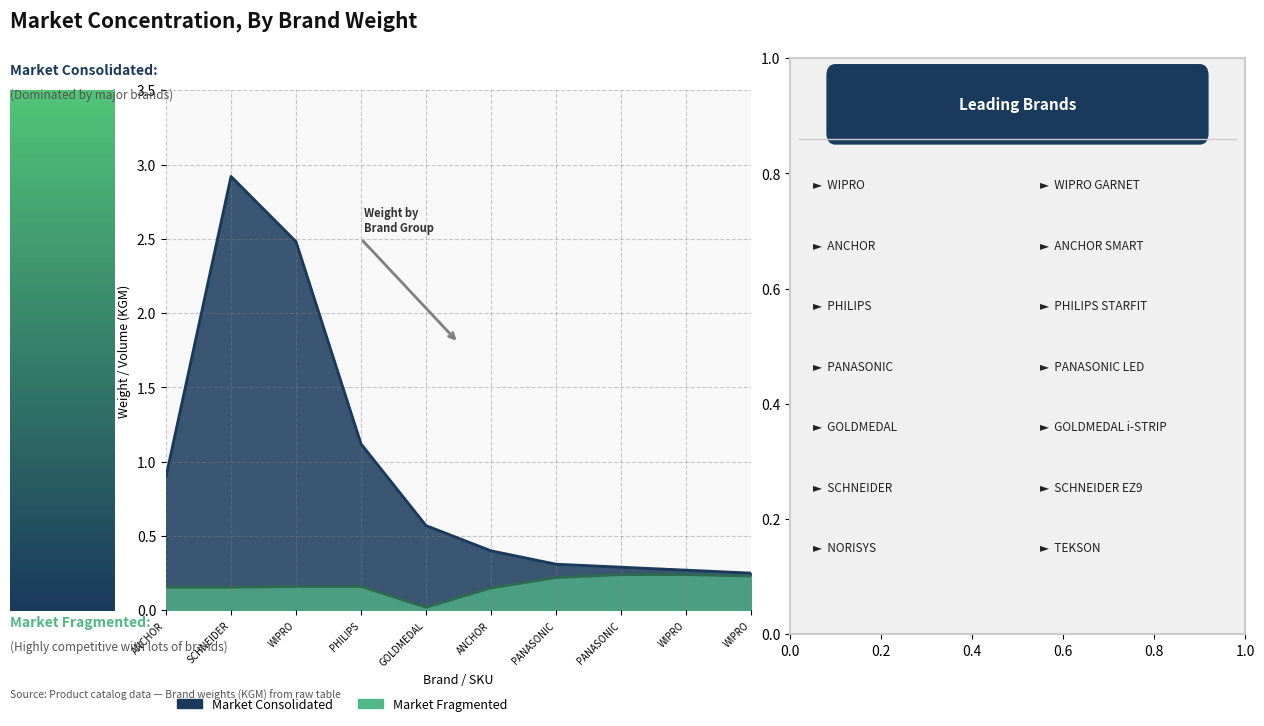

What is the difference between the Market Consolidated values at ANCHOR and WIPRO?

0.7